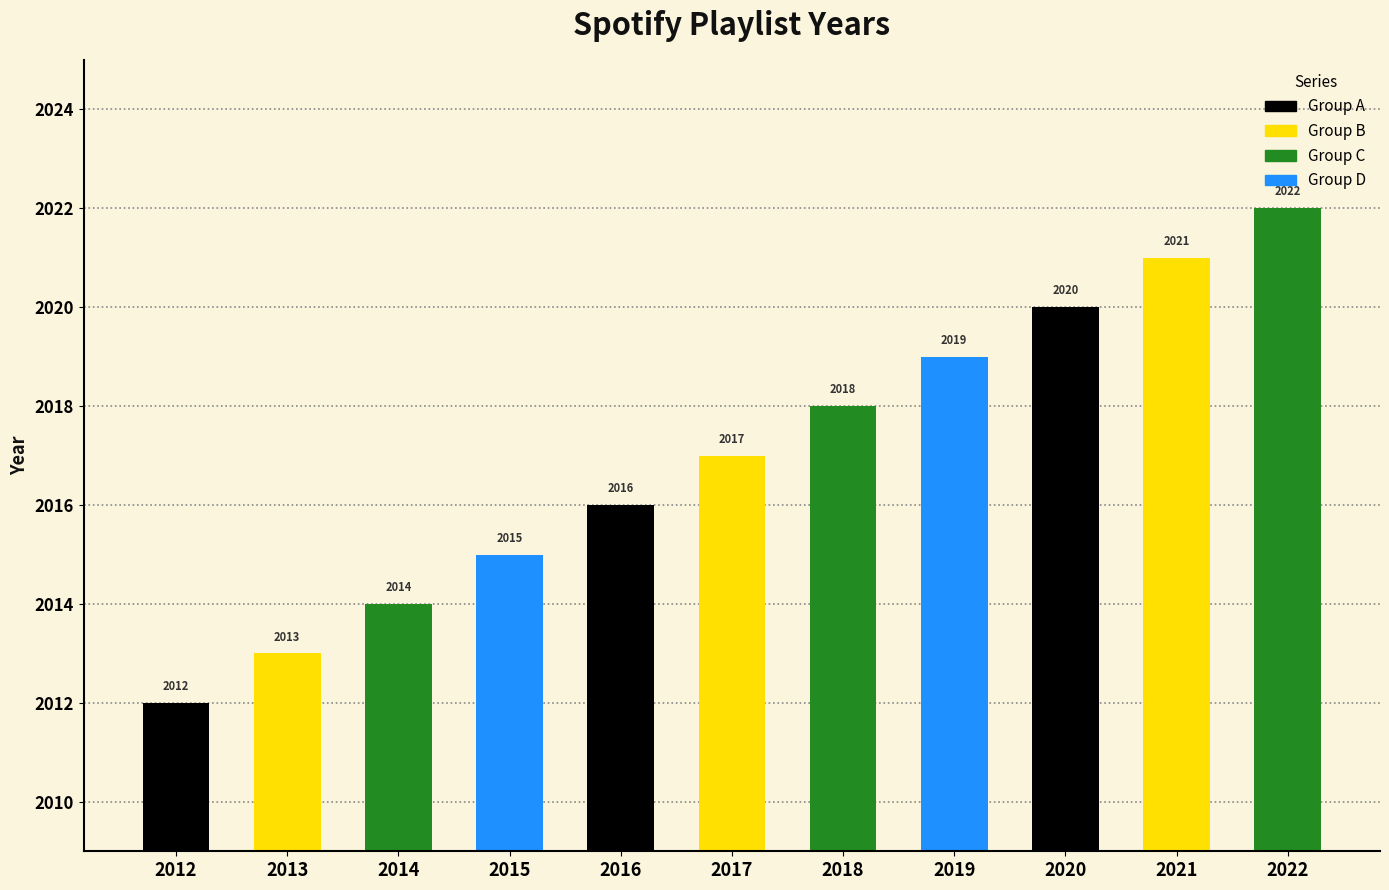

What is the approximate value at 2018, to the nearest 5?

2020